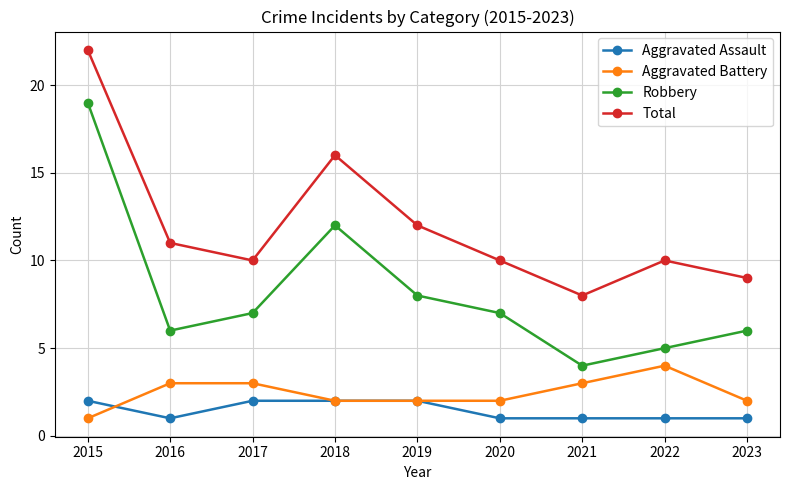

What value does the Aggravated Assault series have at 2020?

1